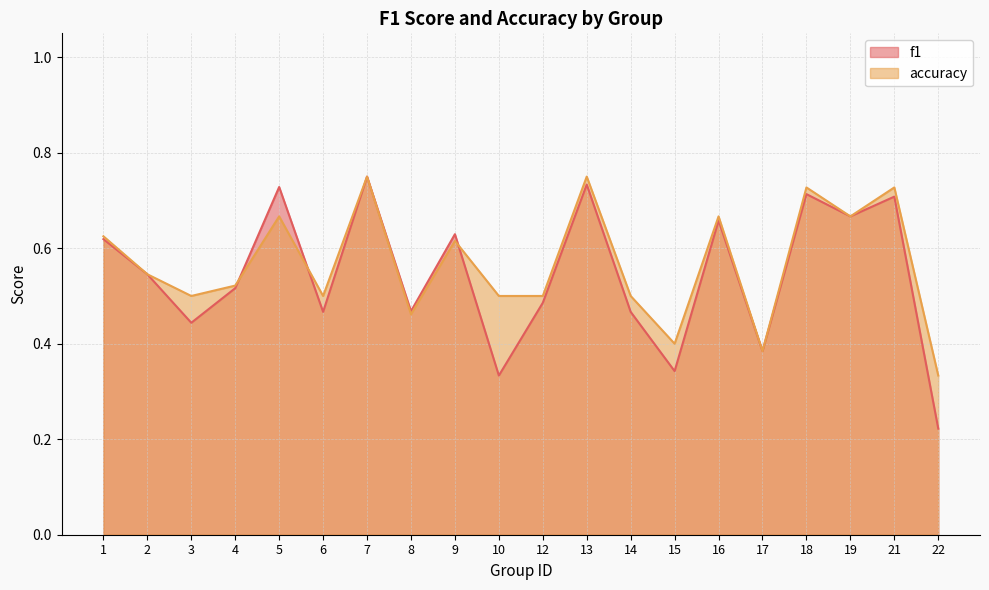

What is the total value across all series at 16?

1.3